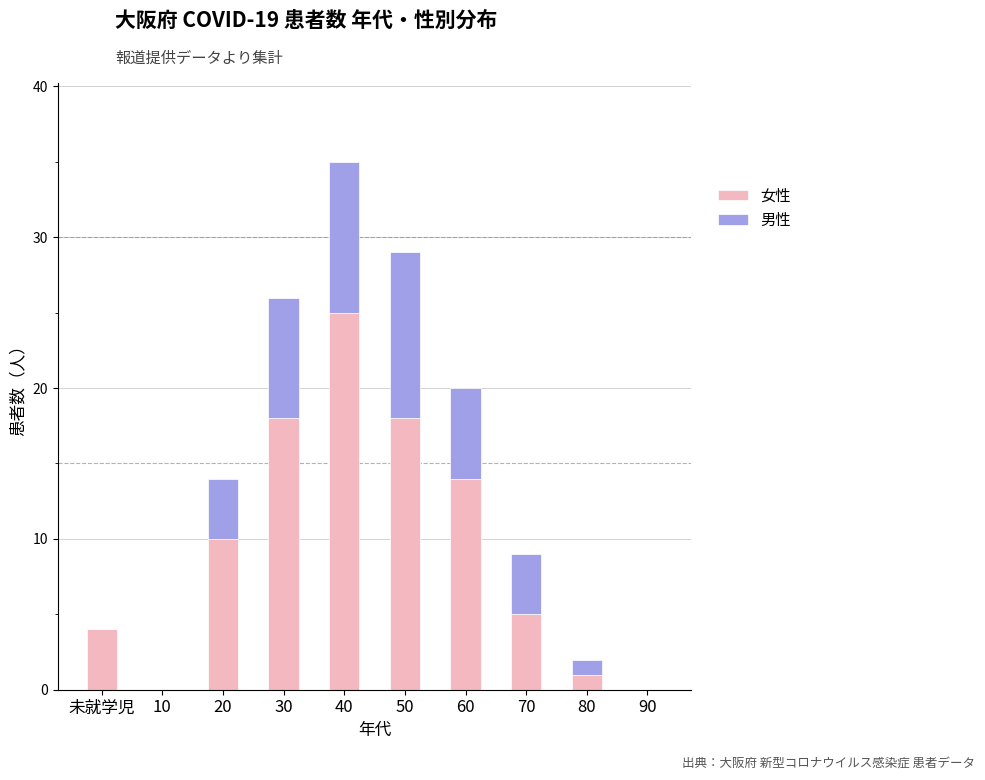

How many distinct data groups are displayed?

2